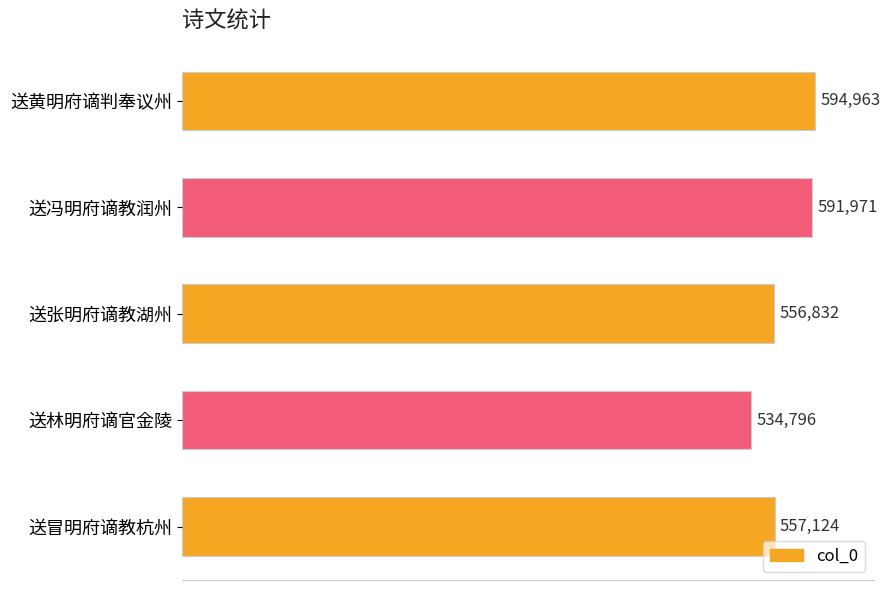

Rank the categories by value from lowest to highest.

送林明府谪官金陵, 送张明府谪教湖州, 送冒明府谪教杭州, 送冯明府谪教润州, 送黄明府谪判奉议州